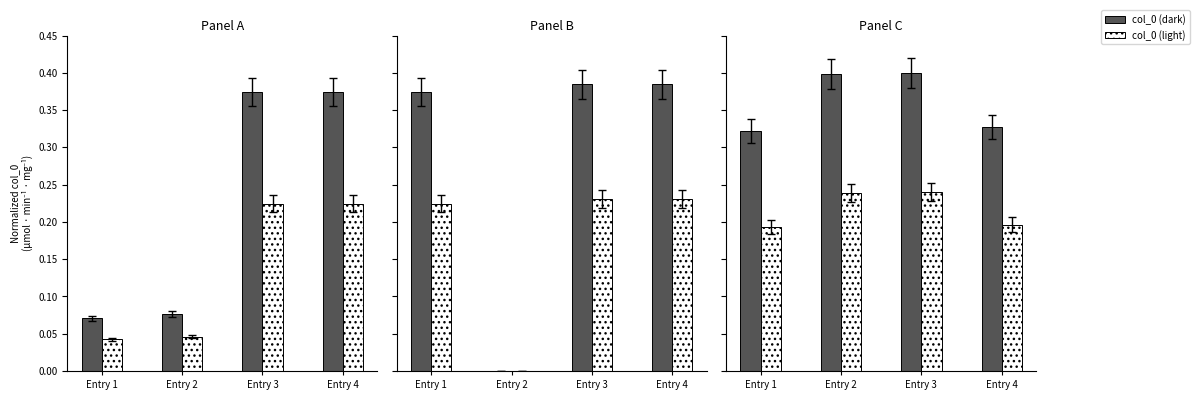

Which category has the lowest value in the col_0 (dark) series?

Entry 1